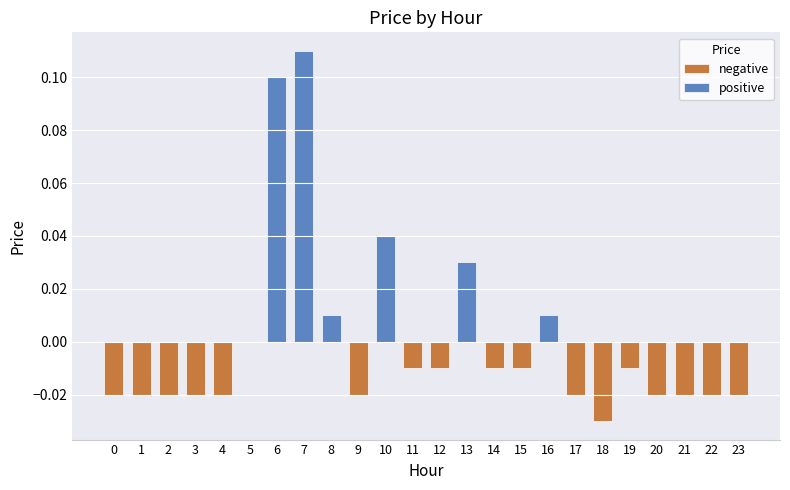

Rank the categories by value from lowest to highest.

18, 0, 1, 2, 3, 4, 9, 17, 20, 21, 22, 23, 11, 12, 14, 15, 19, 5, 8, 16, 13, 10, 6, 7